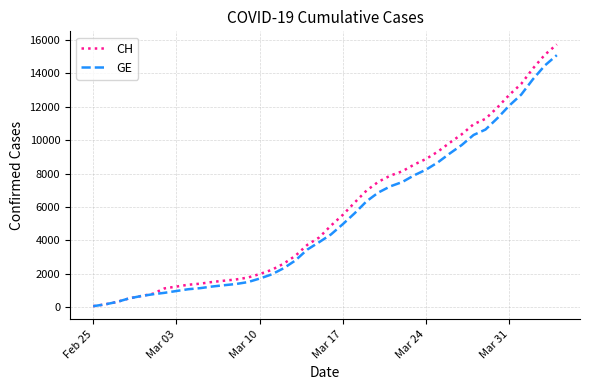

What is the sum of all CH values?

231583